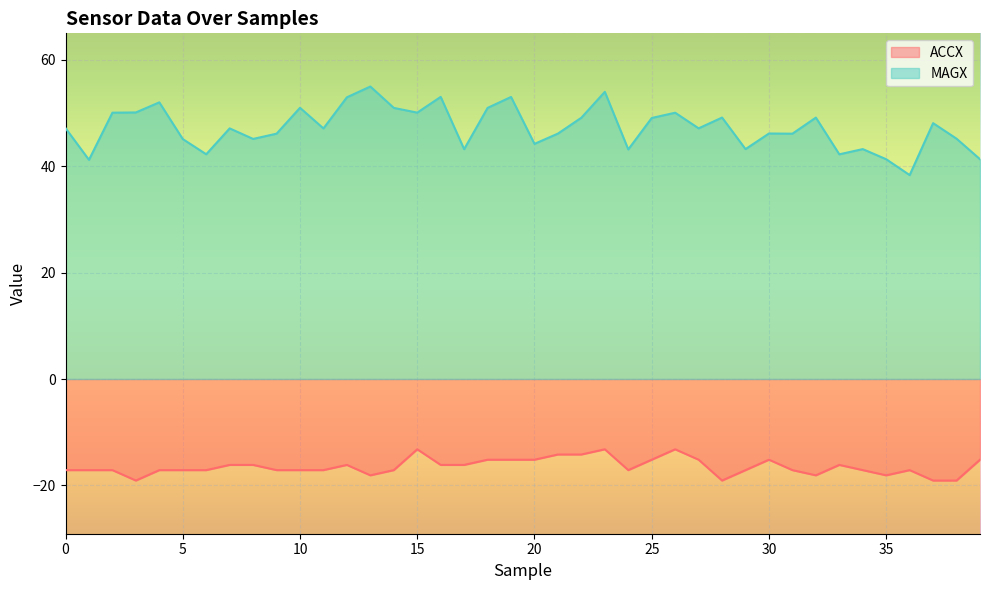

Reading left to right, transcribe all the data shown in this chart.

ACCX: 0=-17.1	1=-17.1	2=-17.1	3=-19.1	4=-17.1	5=-17.1	6=-17.1	7=-16.2	8=-16.2	9=-17.1	10=-17.1	11=-17.1	12=-16.2	13=-18.1	14=-17.1	15=-13.2	16=-16.2	17=-16.2	18=-15.2	19=-15.2	20=-15.2	21=-14.2	22=-14.2	23=-13.2	24=-17.1	25=-15.2	26=-13.2	27=-15.2	28=-19.1	29=-17.1	30=-15.2	31=-17.1	32=-18.1	33=-16.2	34=-17.1	35=-18.1	36=-17.1	37=-19.1	38=-19.1	39=-15.2
MAGX: 0=47.2	1=41.2	2=50.1	3=50.1	4=52.0	5=45.1	6=42.3	7=47.1	8=45.1	9=46.1	10=51.0	11=47.1	12=53.0	13=55.0	14=51.0	15=50.1	16=53.0	17=43.2	18=51.0	19=53.0	20=44.2	21=46.1	22=49.1	23=54.0	24=43.2	25=49.1	26=50.1	27=47.1	28=49.2	29=43.2	30=46.2	31=46.1	32=49.1	33=42.2	34=43.2	35=41.3	36=38.3	37=48.1	38=45.2	39=41.3